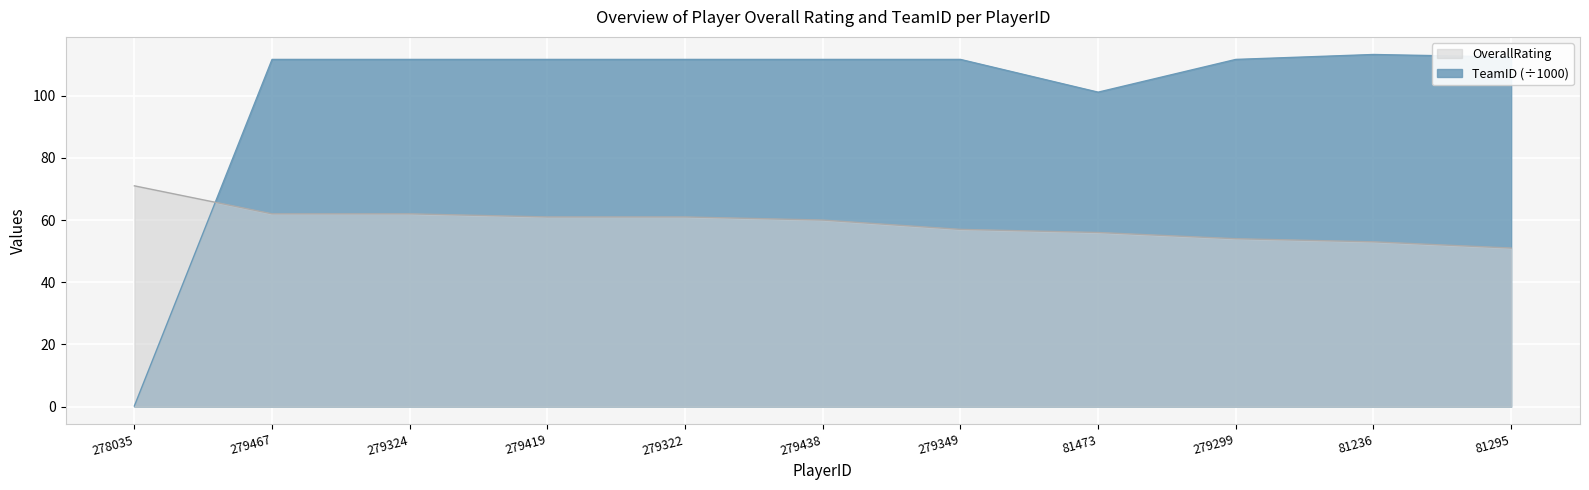

The TeamID series shows 0.2 at 278035. True or false?

True